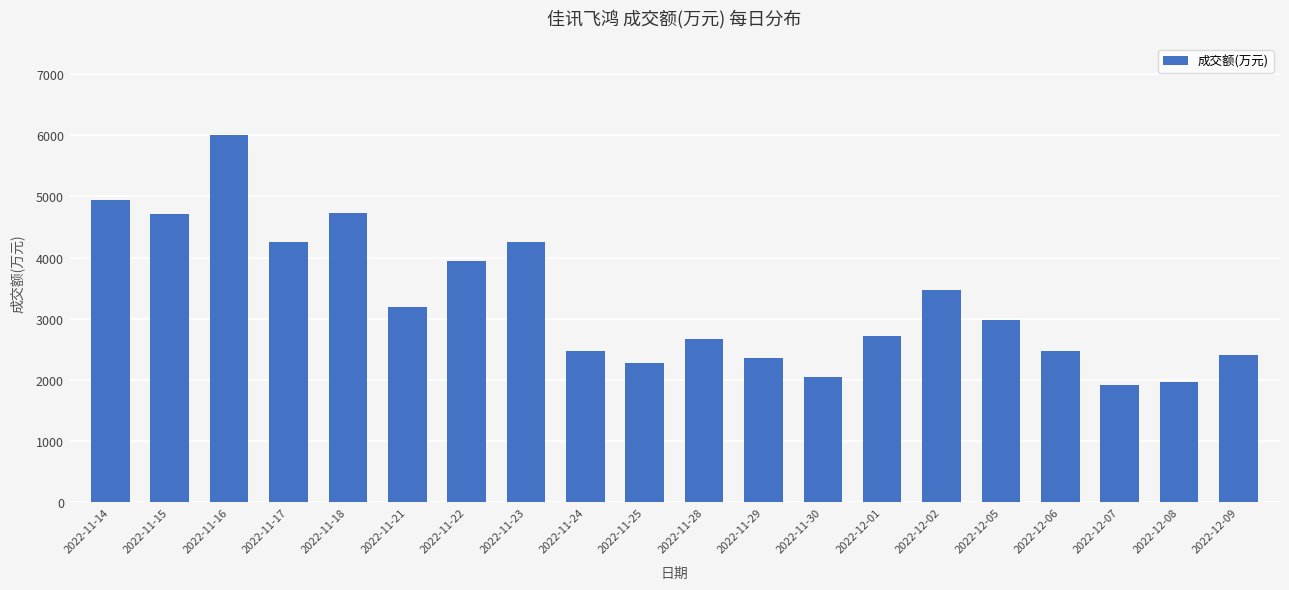

What is the sum of the values at 2022-11-29 and 2022-11-14?

7294